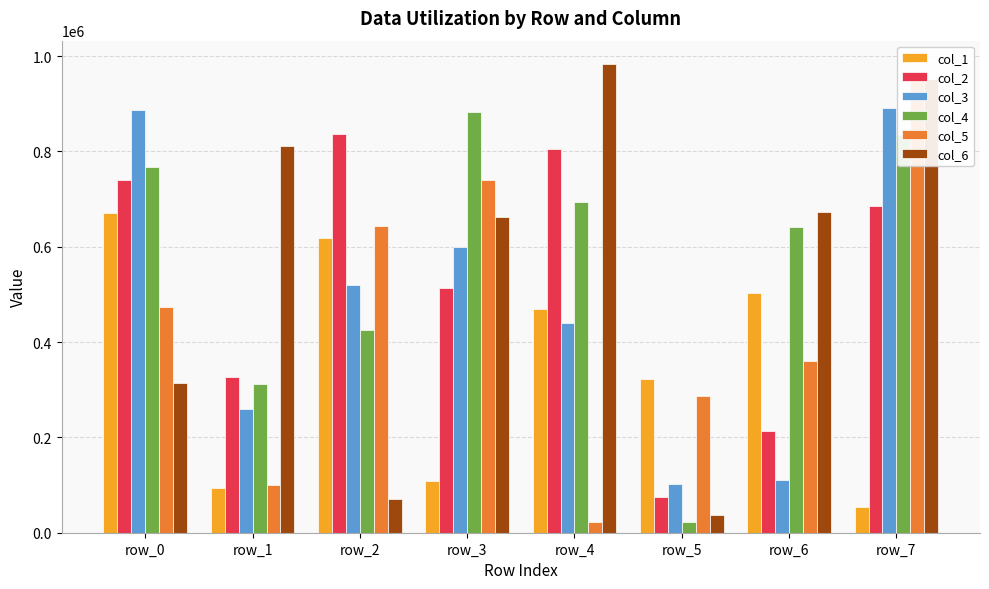

Between row_0 and row_6, which is larger?

row_0